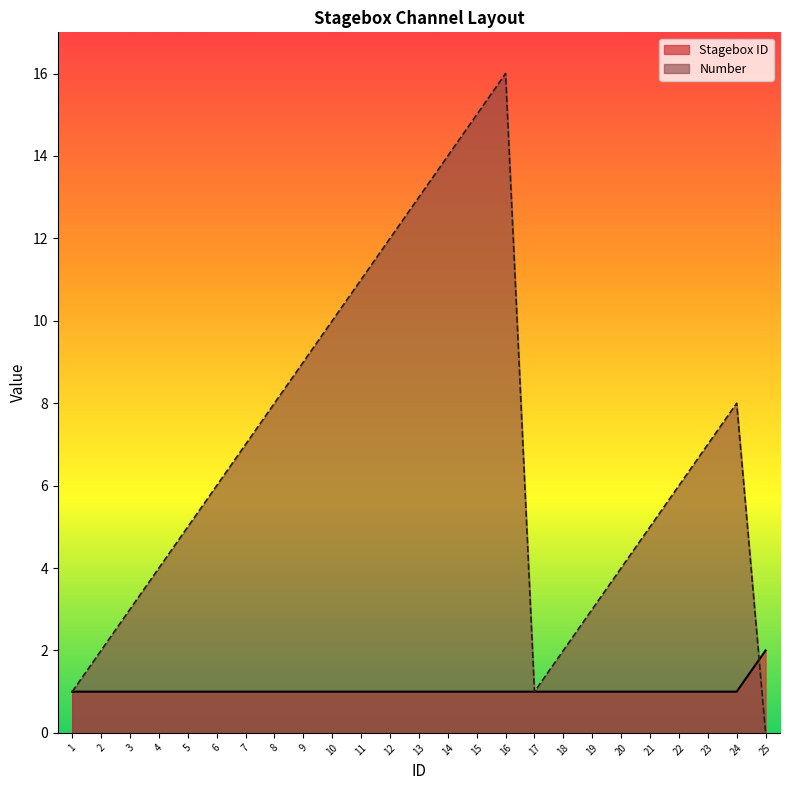

At how many categories does at least one series exceed 9?

7